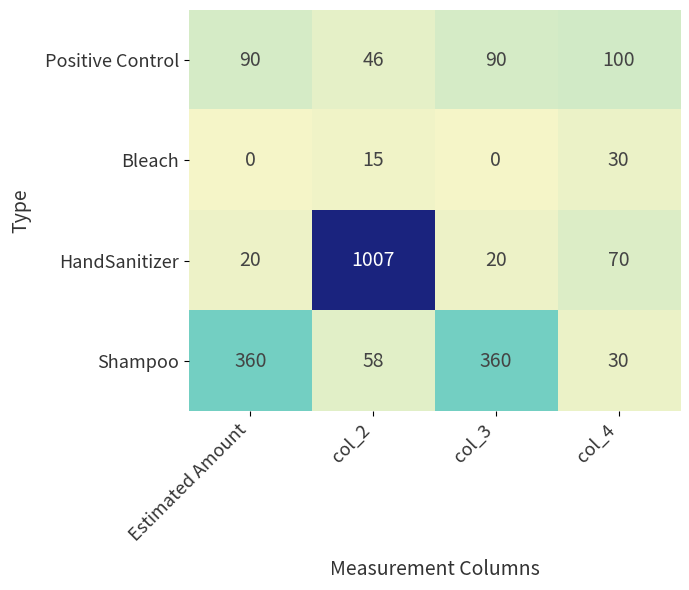

What is the highest value of the Positive Control series?

100